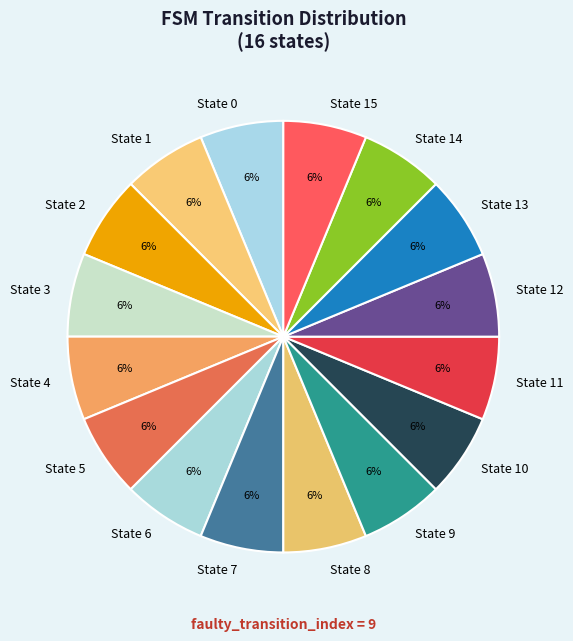

Is it true that State 11 is 1% of the pie?

False